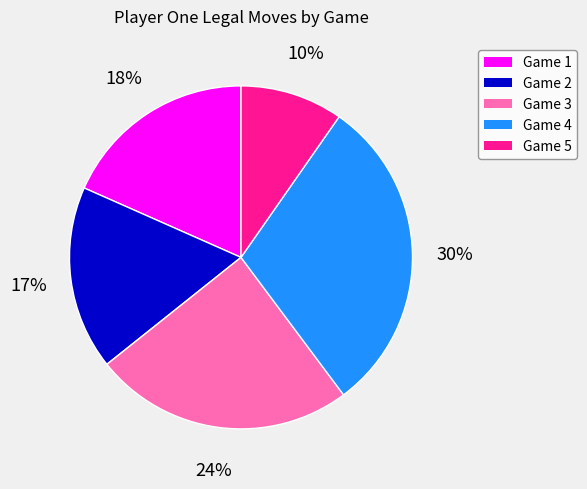

Does any single category account for the majority?

No